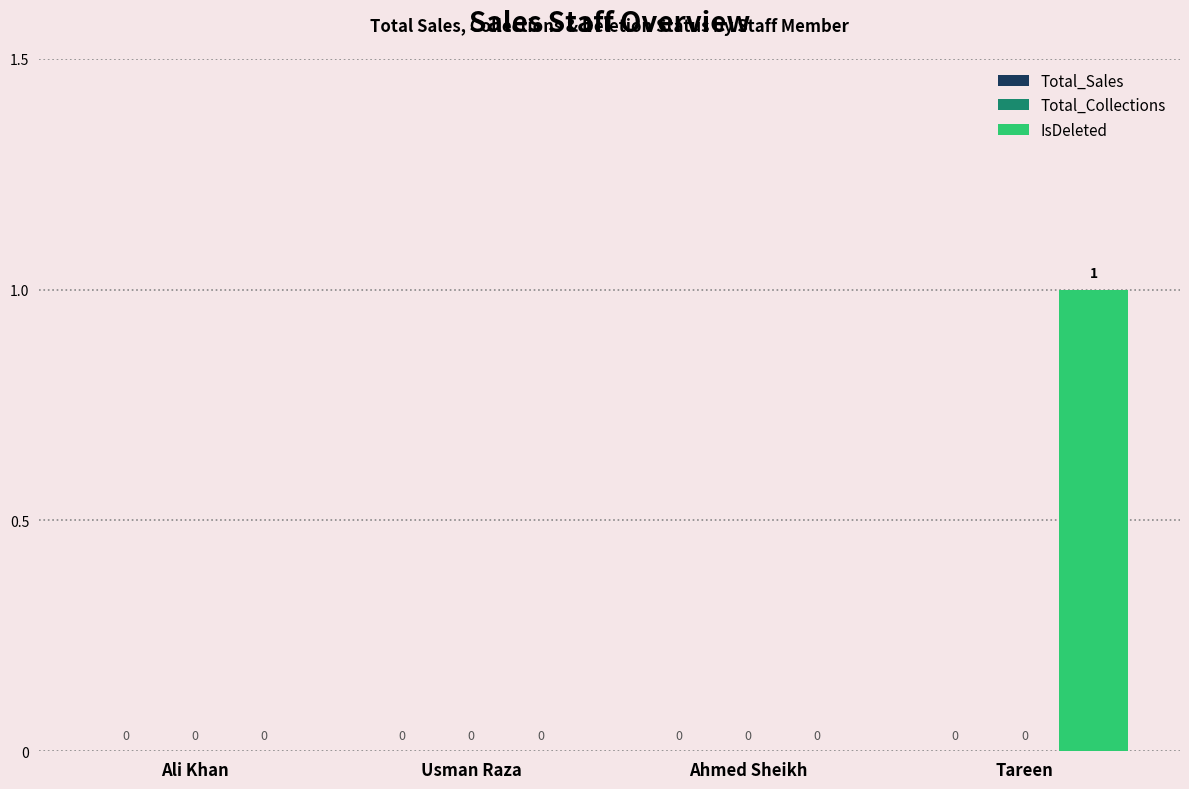

What is the greatest value displayed?

1